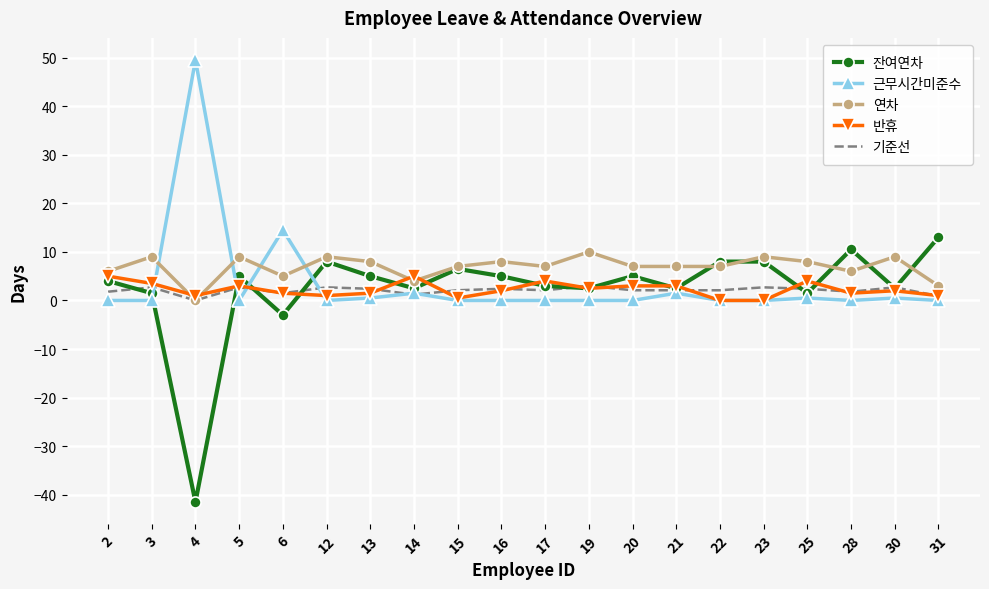

What is the minimum value shown in the chart?

-41.5